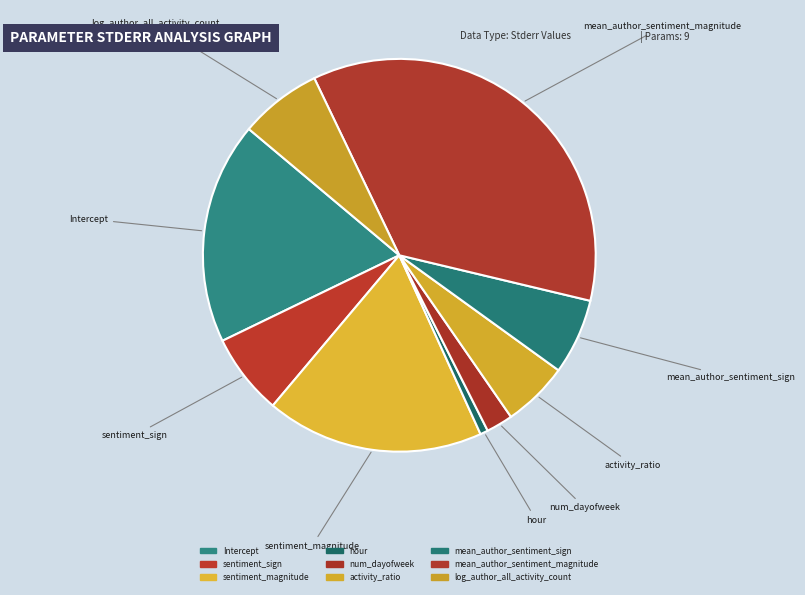

How many slices are in this pie chart?

9